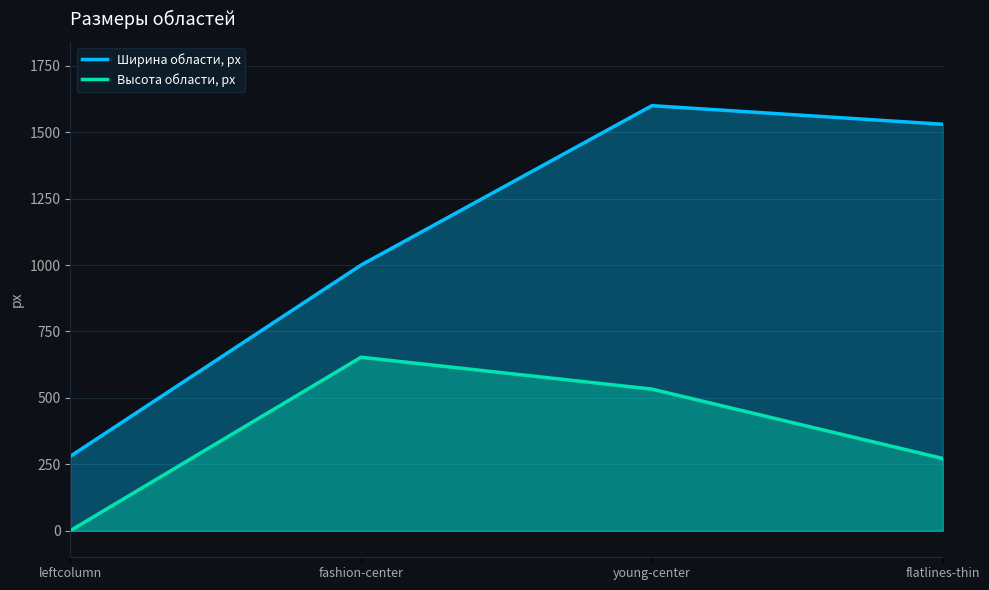

List the labels in order of Высота области, px value, largest first.

fashion-center, young-center, flatlines-thin, leftcolumn